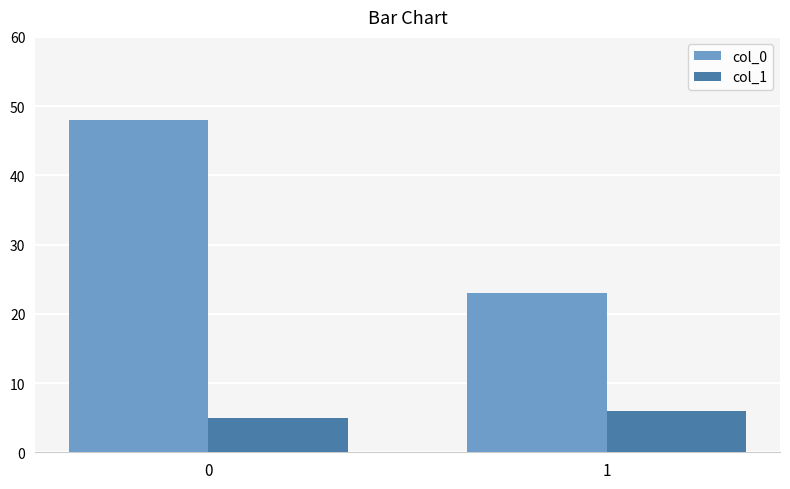

What is the value of the col_1 bar at the 2nd from the left?

6